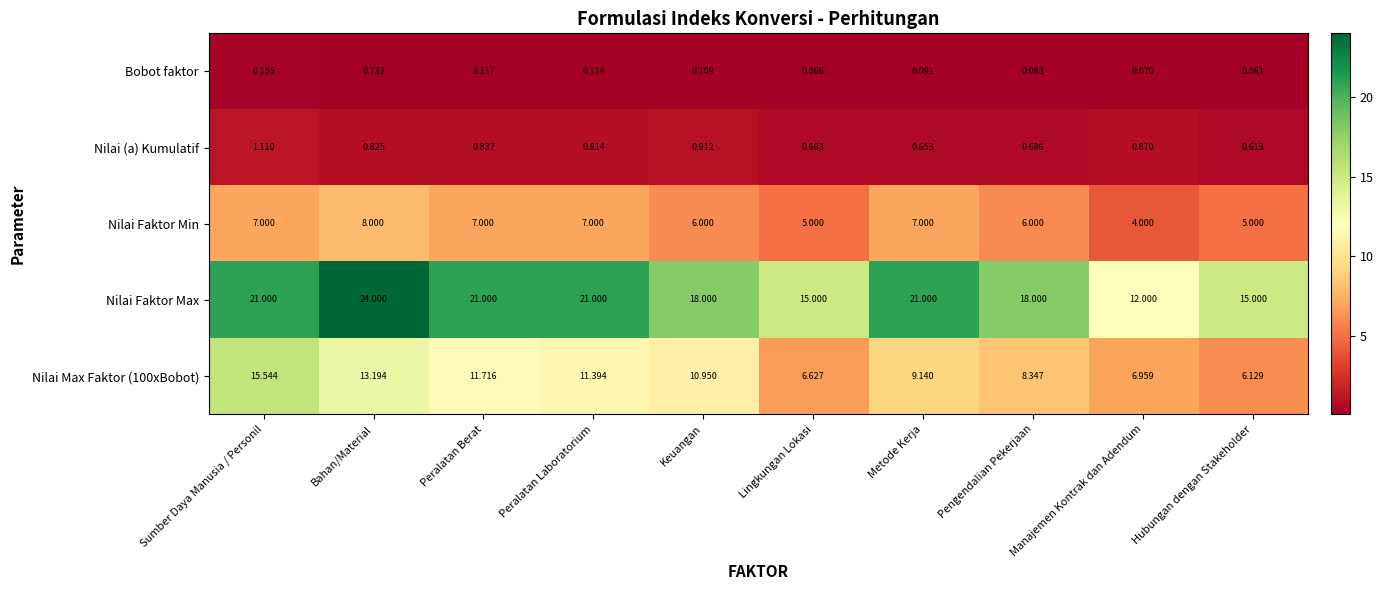

At which category is the sum across all series the highest?

Bahan/Material